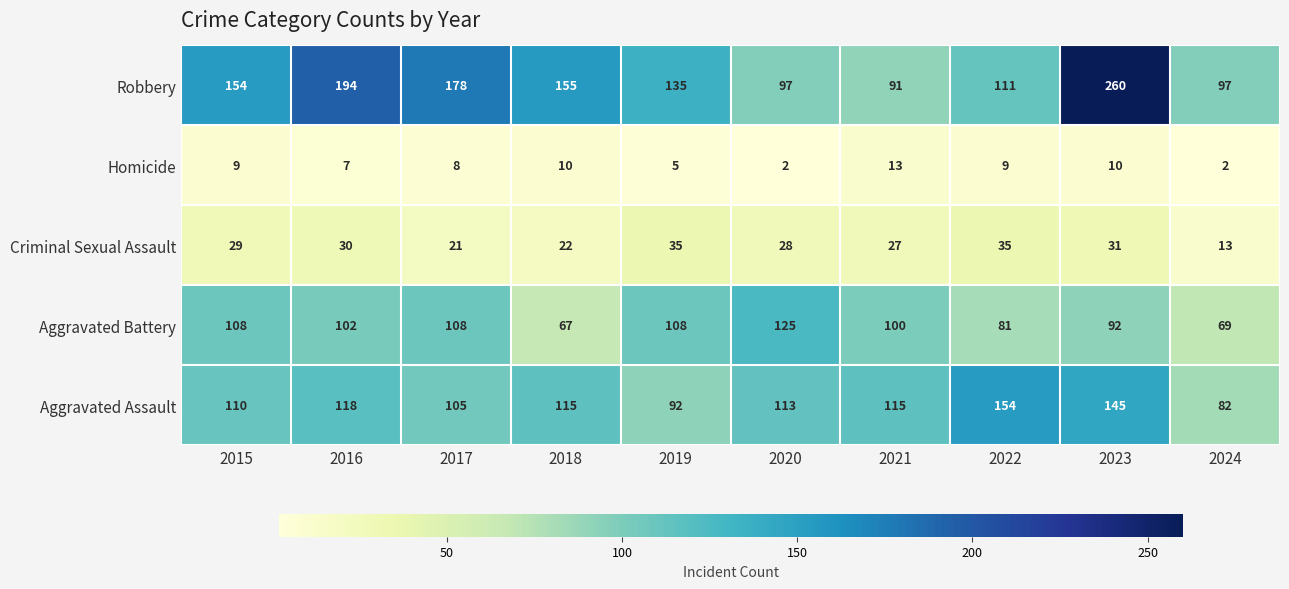

Is the value of Homicide at 2022 greater than the value of Criminal Sexual Assault at 2016?

No